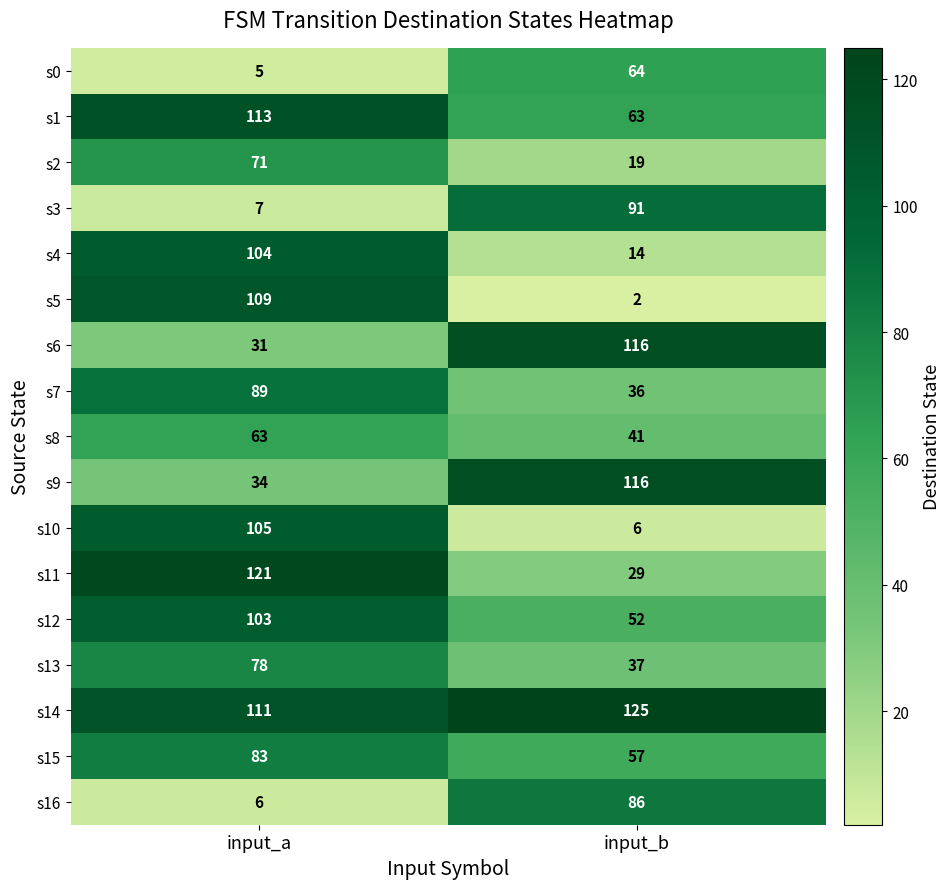

Which series has the largest total across all categories?

s14